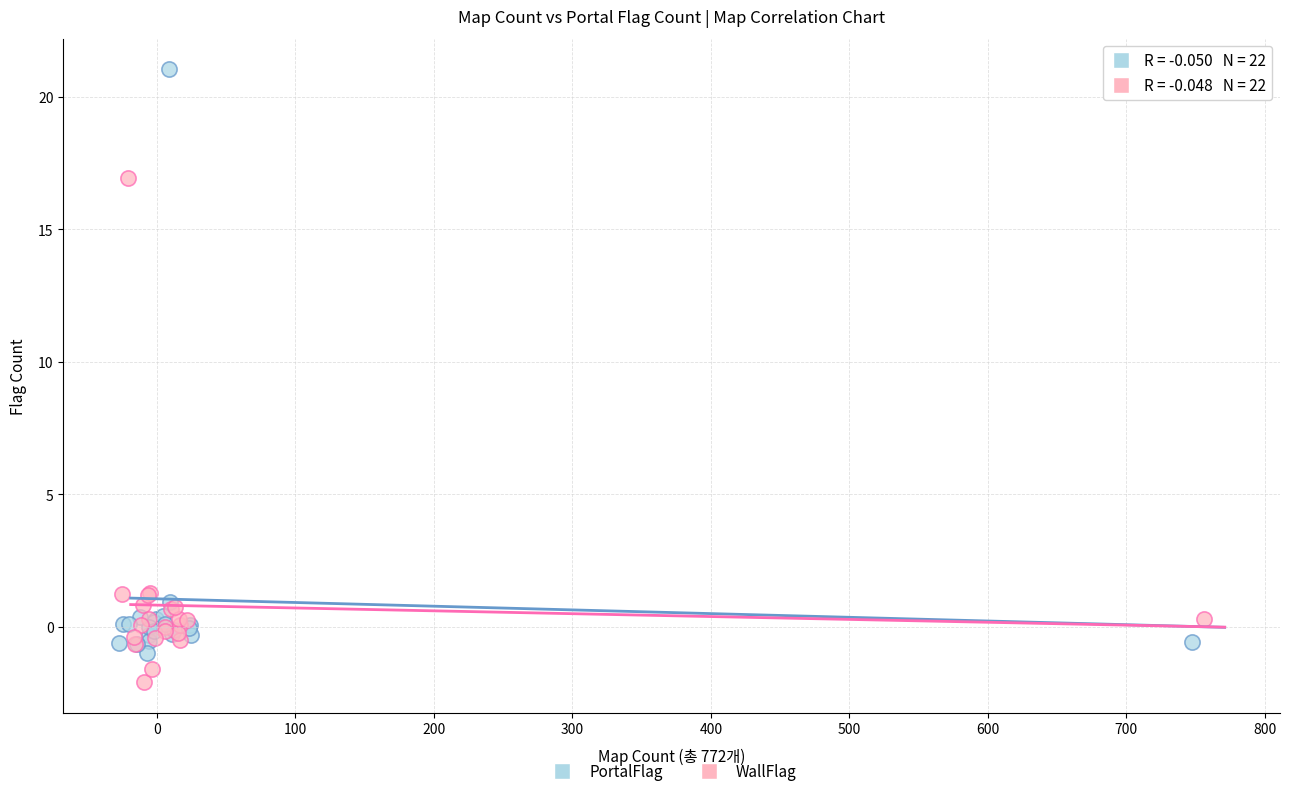

Which series has the widest spread of Y values?

PortalFlag